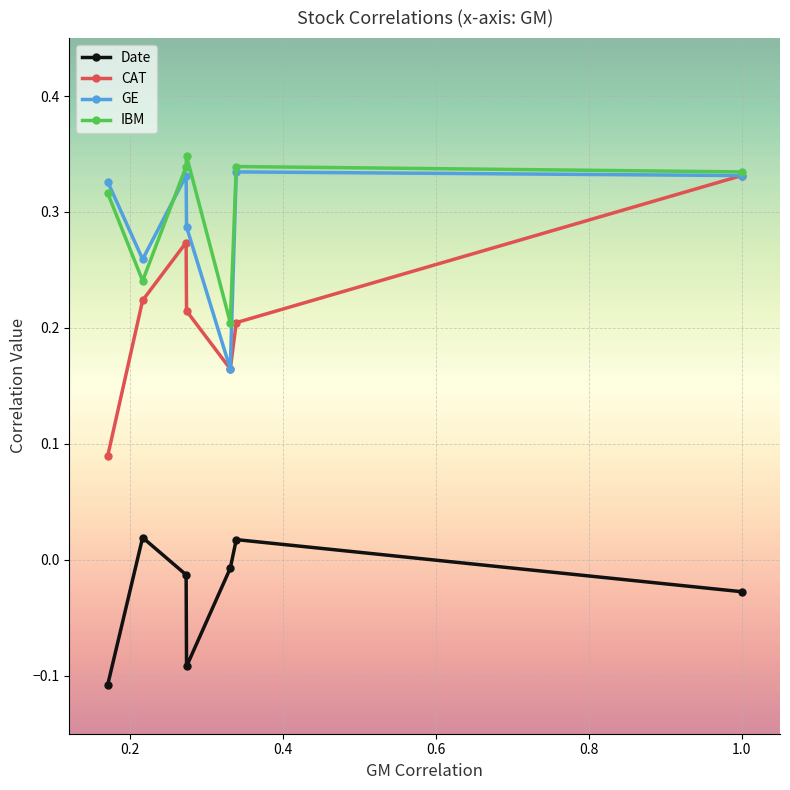

Count the IBM values in the range 0 to 1.

7